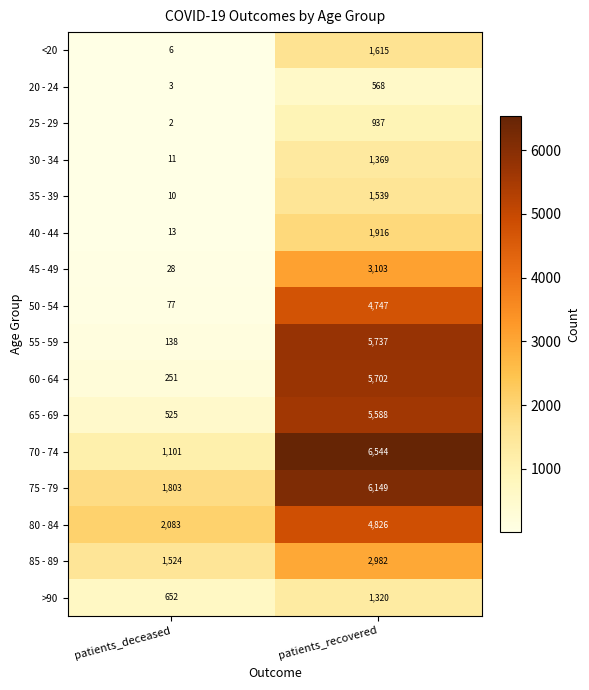

At which category is the sum across all series the highest?

patients_recovered